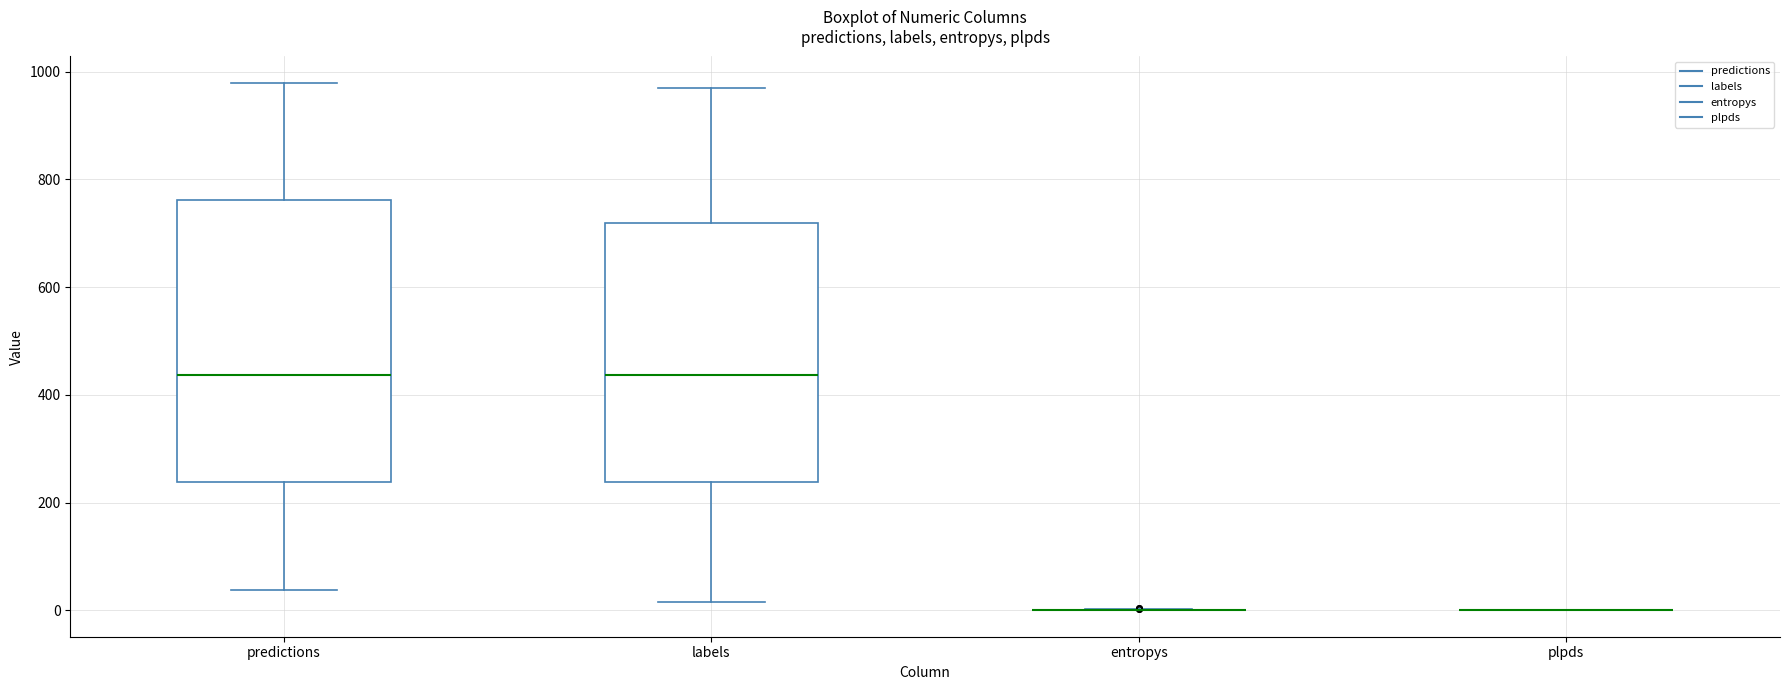

Which box is the tallest, from its lower edge to its upper edge?

predictions